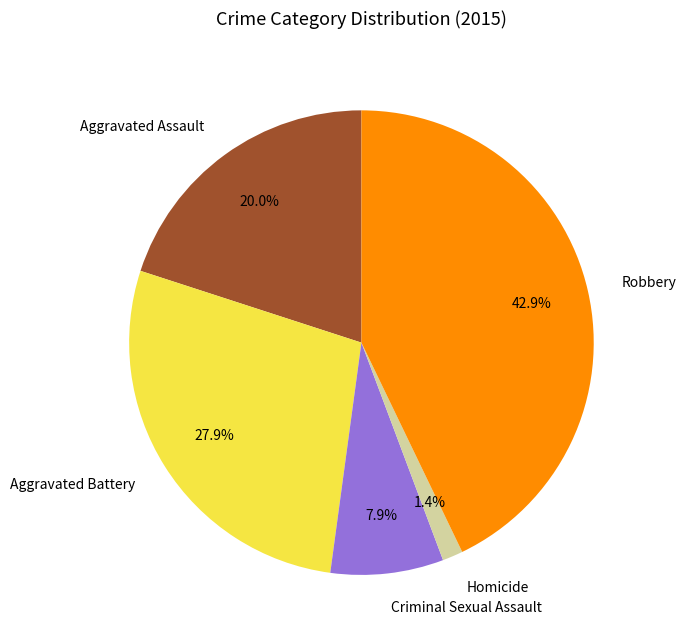

Rank the categories by value from highest to lowest.

Robbery, Aggravated Battery, Aggravated Assault, Criminal Sexual Assault, Homicide